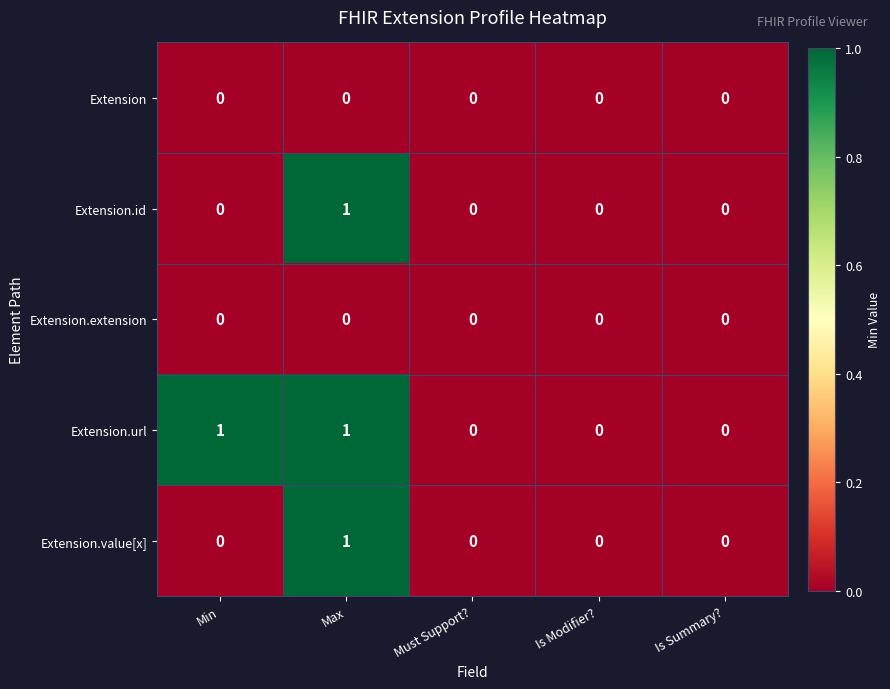

Count the Extension.value[x] values in the range 0 to 1.

5